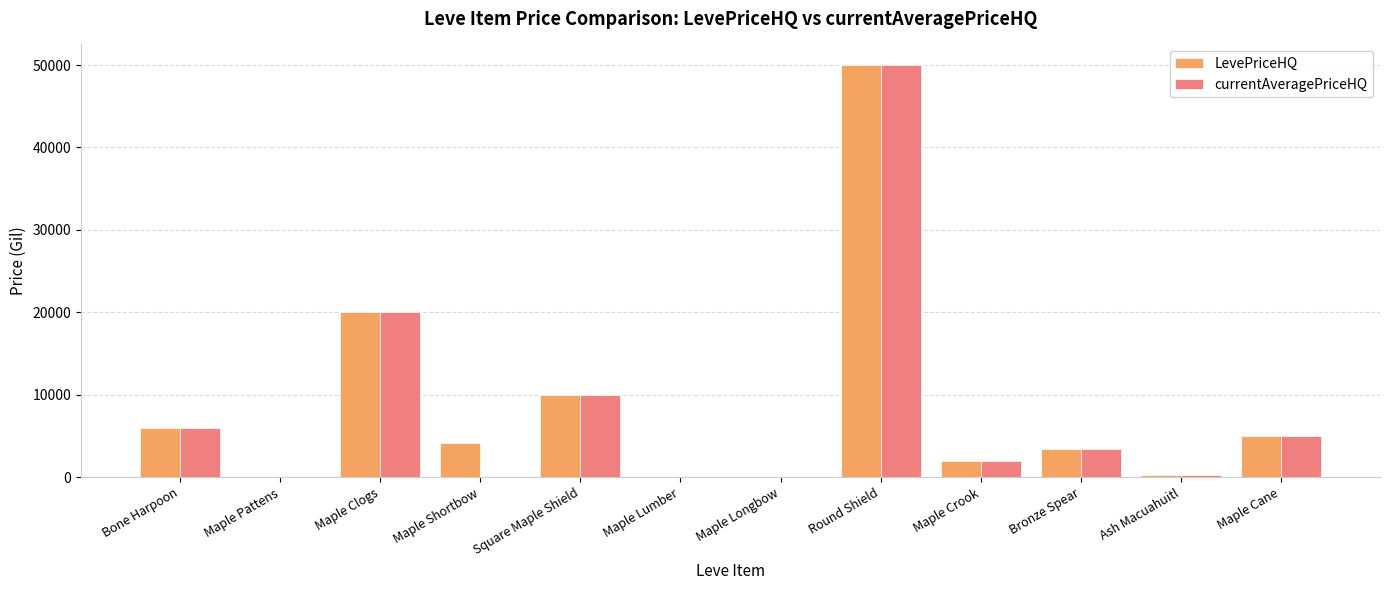

At which category is the sum across all series the highest?

Round Shield